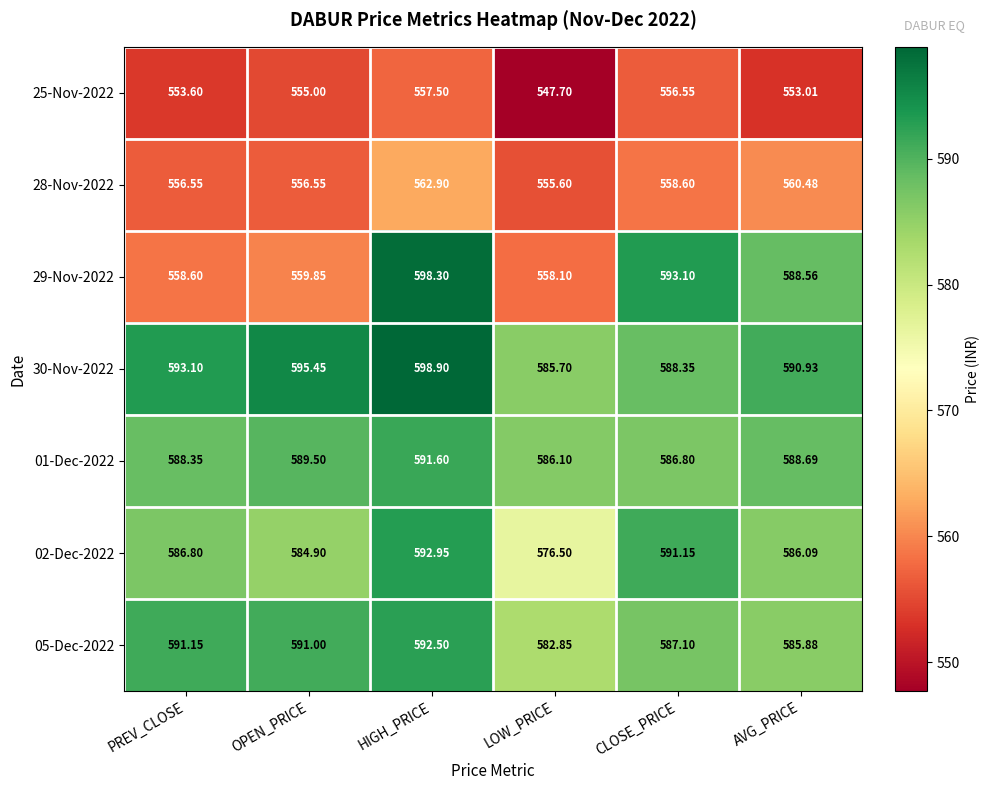

What is the total value across all series at CLOSE_PRICE?

4061.7